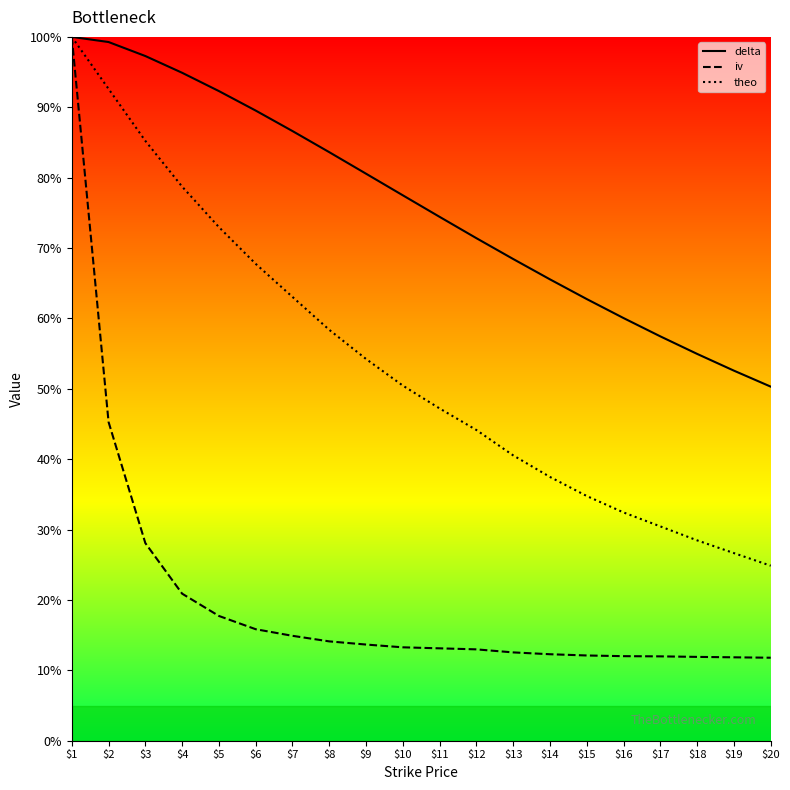

True or false: delta has more than 1 points higher than both neighbors.

False